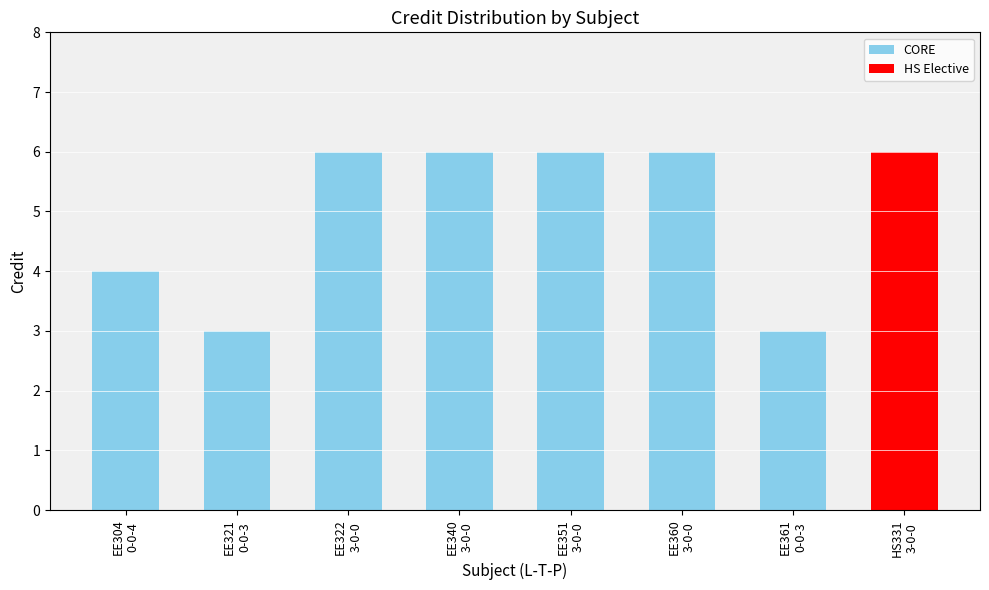

How many values are between 4 and 6?

6